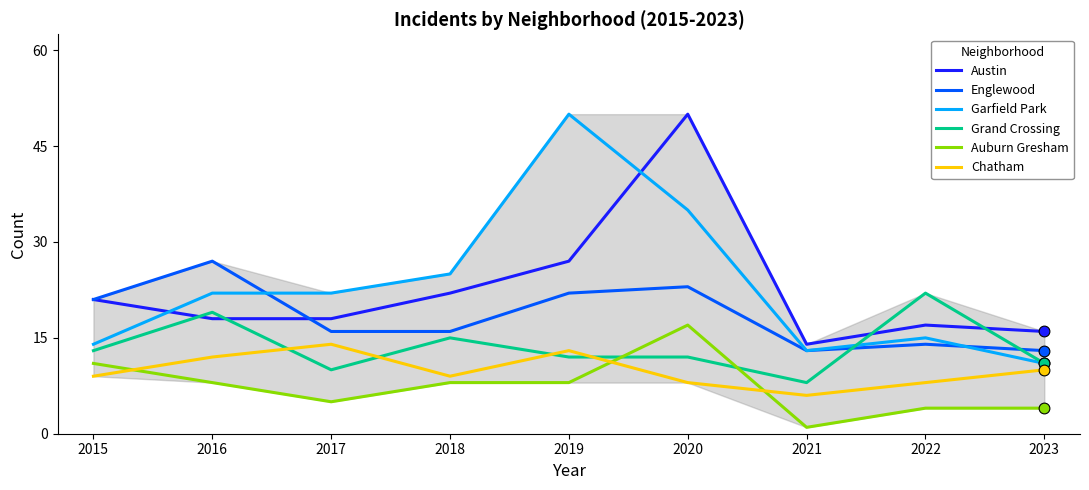

At how many categories does at least one series exceed 45?

2